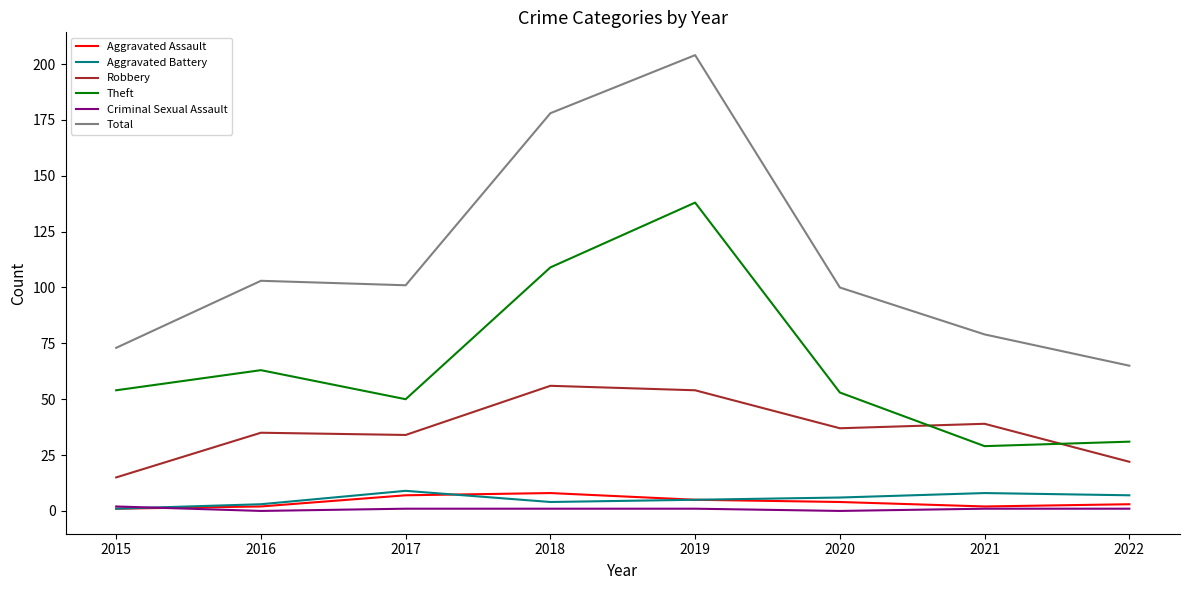

Is the value of Robbery at 2017 greater than the value of Criminal Sexual Assault at 2019?

Yes